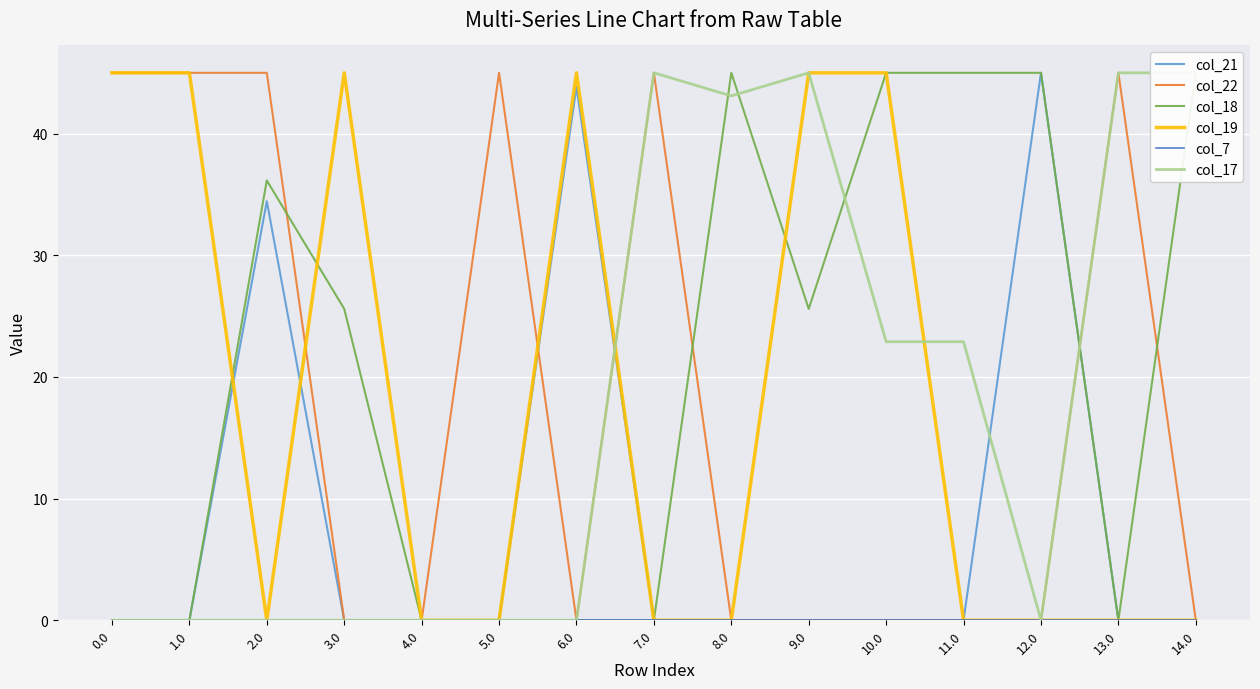

Which series changed the most between 3.0 and 10.0?

col_17